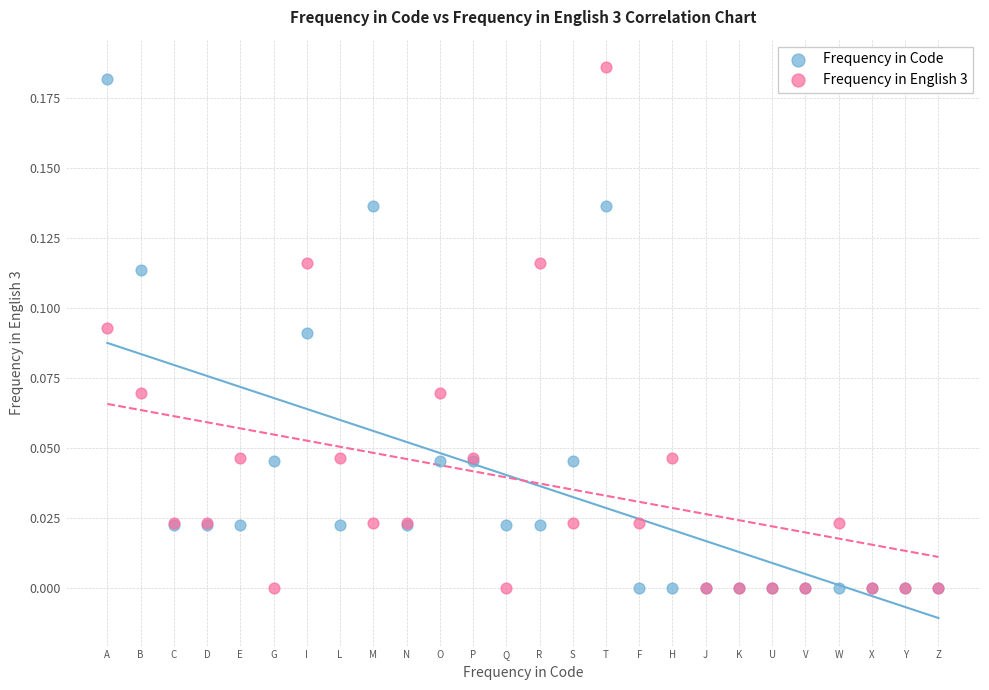

Which series reaches the maximum Y coordinate?

Frequency in English 3